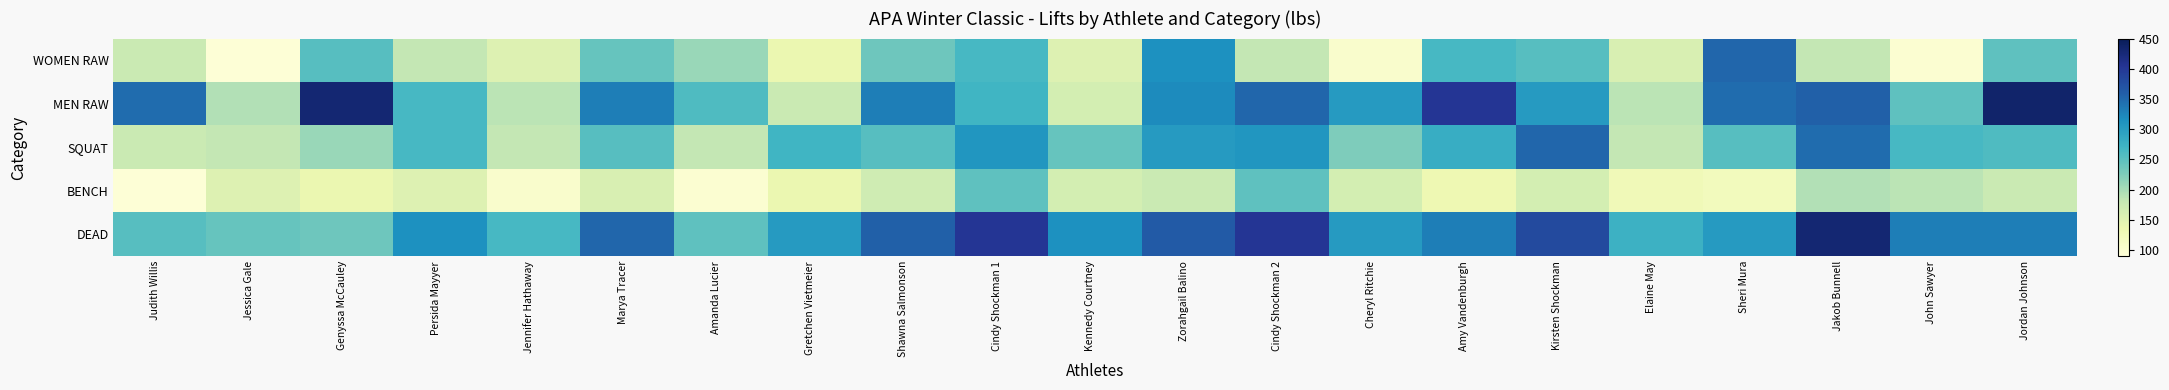

Which series has the largest total across all categories?

DEAD